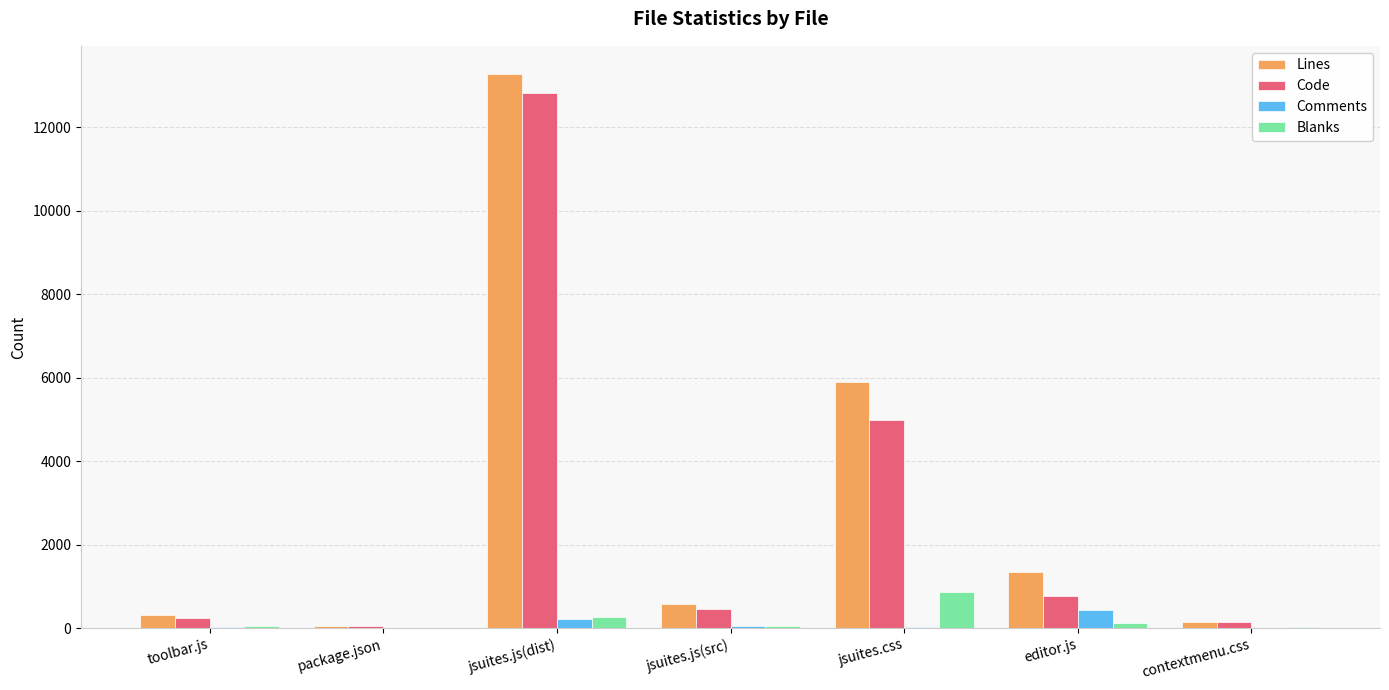

At which label does Code reach its peak?

jsuites.js(dist)